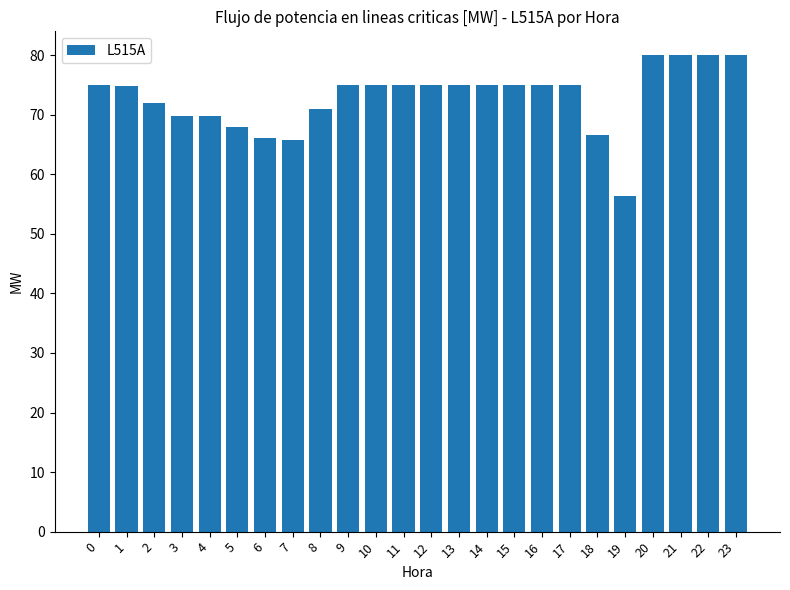

The chart shows a value of 71.9 at 2. True or false?

True